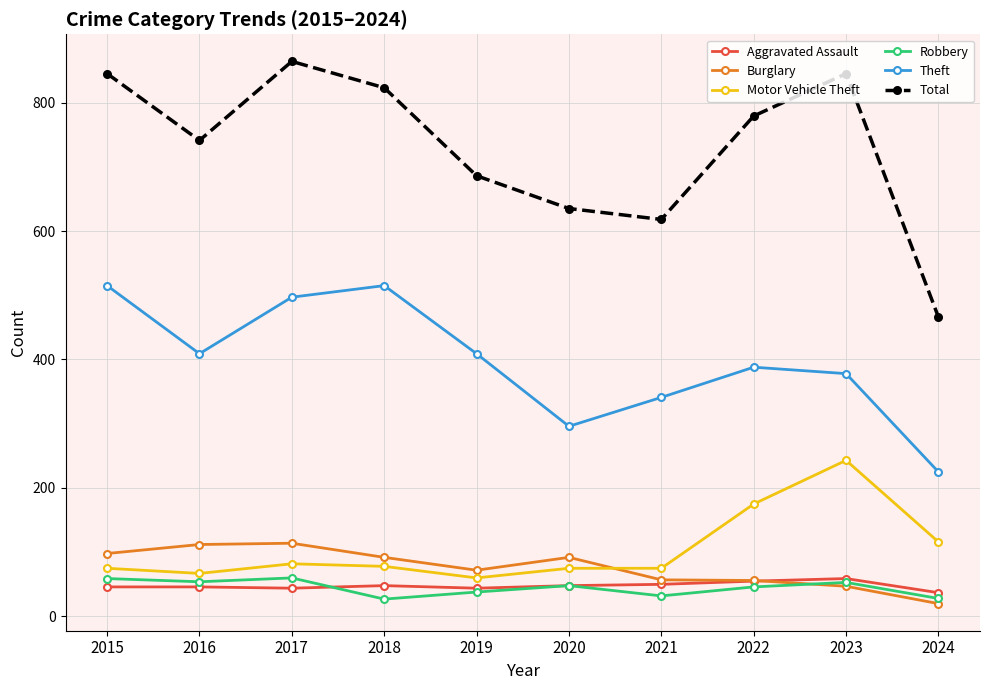

What are all the series names shown in the legend?

Aggravated Assault, Burglary, Motor Vehicle Theft, Robbery, Theft, Total